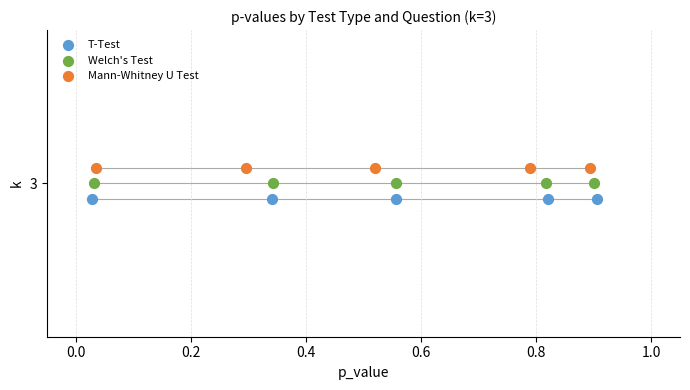

Which series contains the highest Y value?

Mann-Whitney U Test